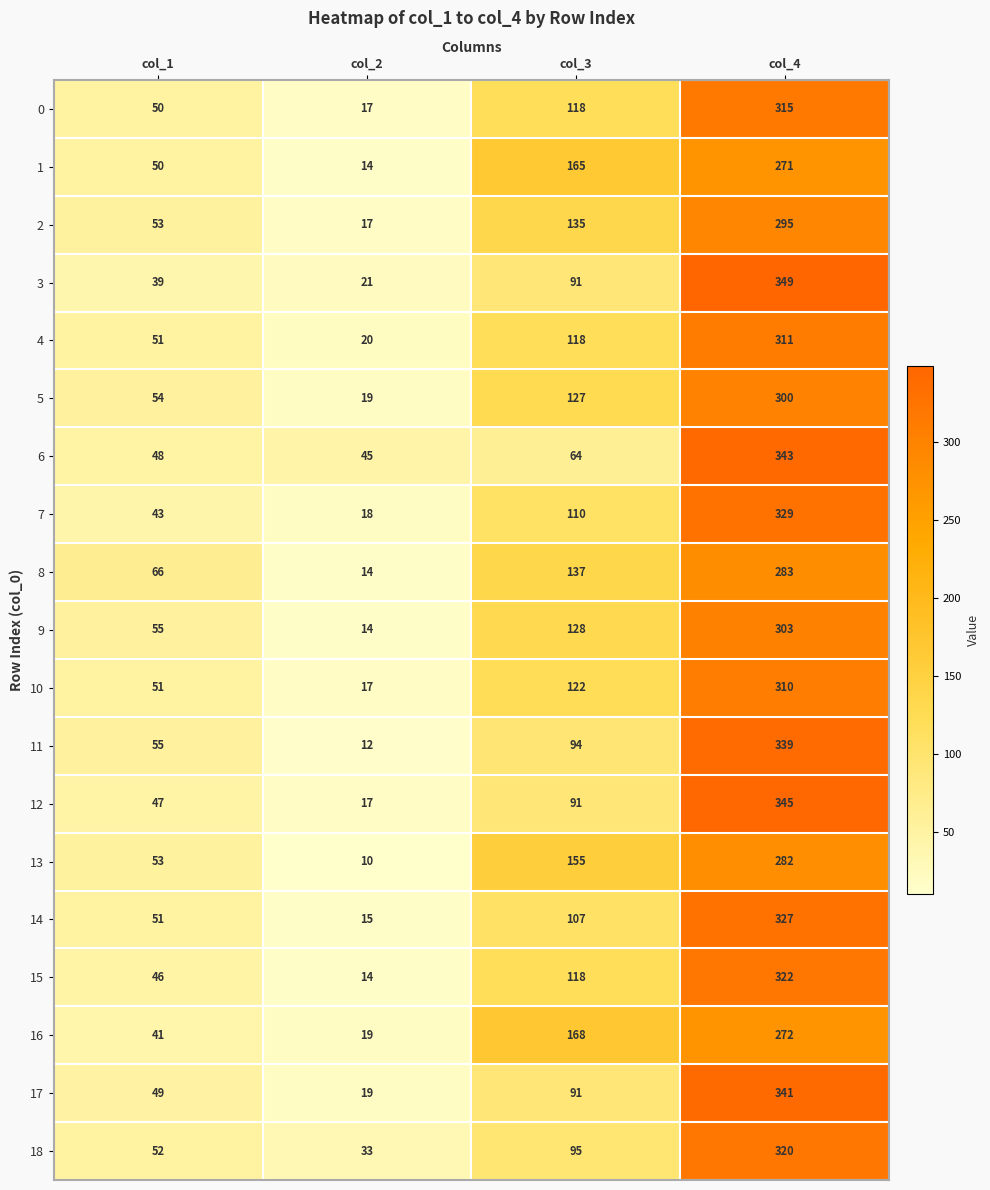

What is the lowest value of the 0 series?

17